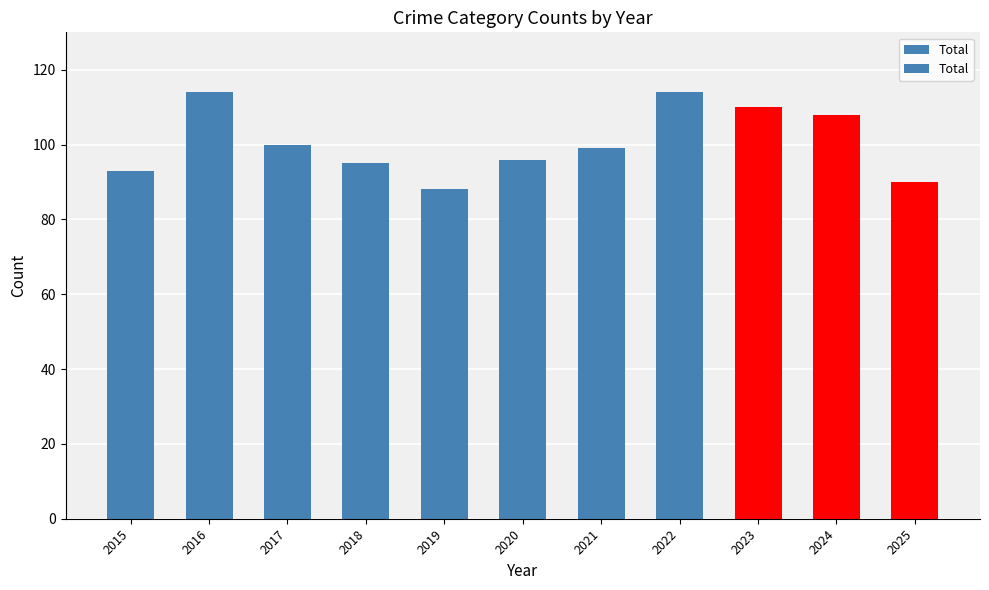

Where is the data nearest to the value 101?

2017